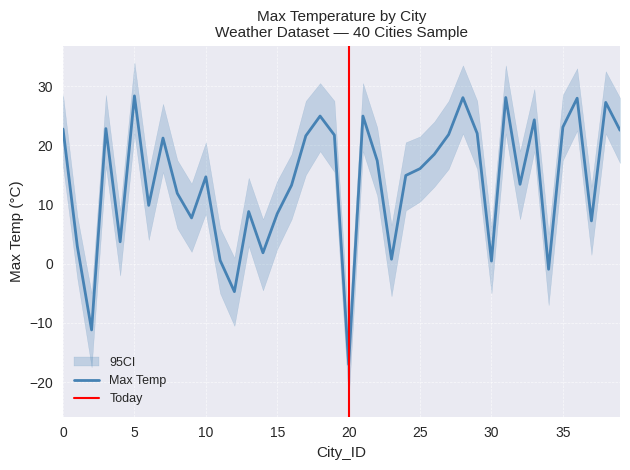

List the series in order of their peak value, lowest first.

CI_lower, Max Temp, CI_upper